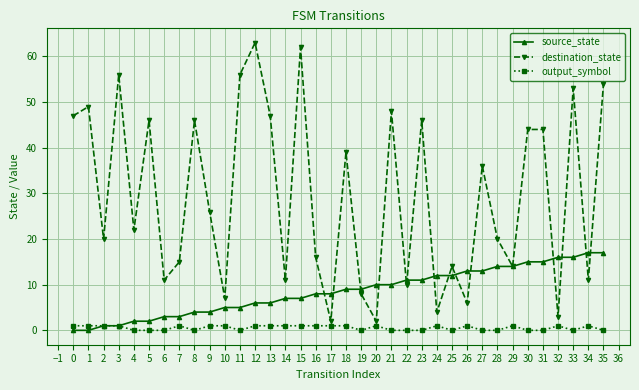

Is the value of destination_state at 2 greater than the value of source_state at 12?

Yes